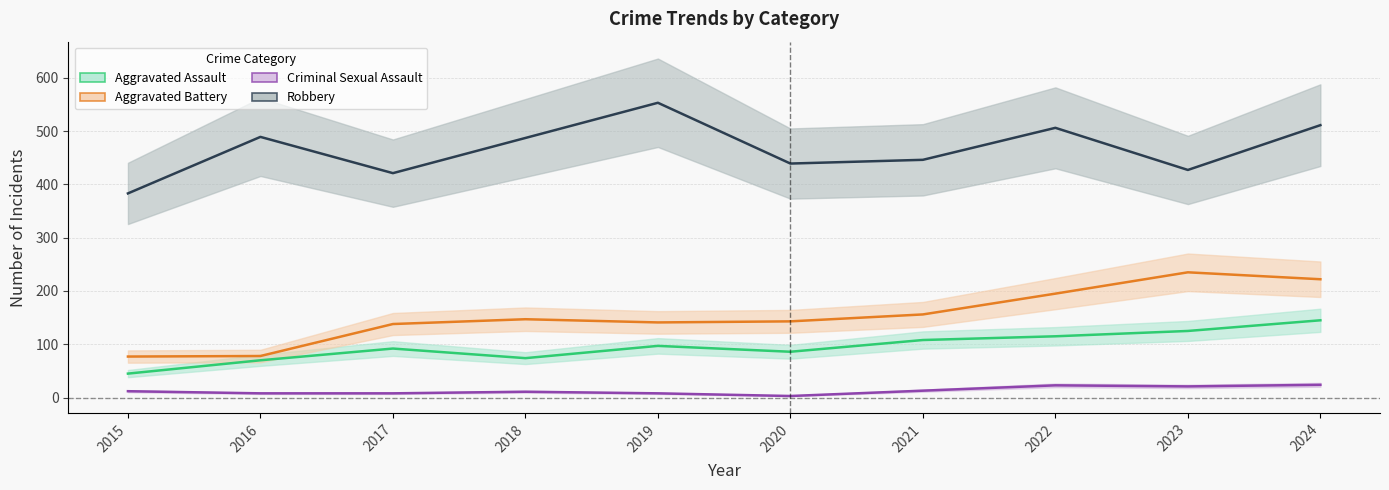

Reading right to left, extract all data points from this chart.

Aggravated Assault: 2024=145	2023=125	2022=115	2021=108	2020=86	2019=97	2018=74	2017=92	2016=70	2015=45
Aggravated Battery: 2024=222	2023=235	2022=195	2021=156	2020=143	2019=141	2018=147	2017=138	2016=78	2015=77
Criminal Sexual Assault: 2024=24	2023=21	2022=23	2021=13	2020=3	2019=8	2018=11	2017=8	2016=8	2015=12
Robbery: 2024=511	2023=427	2022=506	2021=446	2020=439	2019=553	2018=487	2017=421	2016=489	2015=383